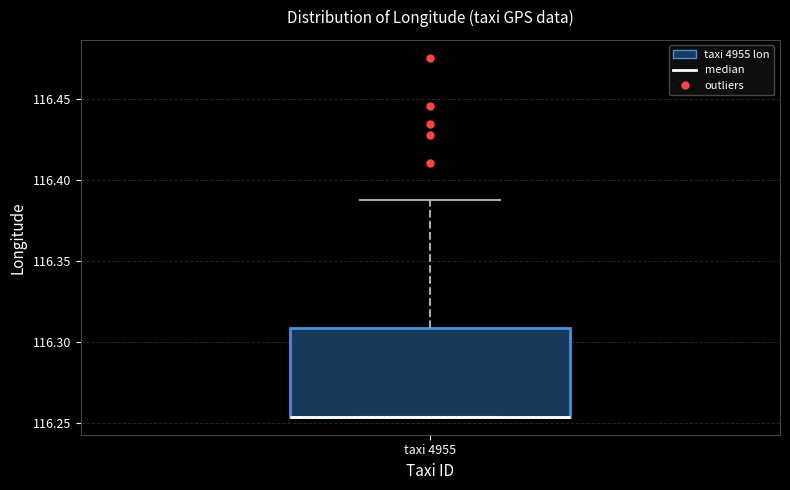

Transcribe this box plot: give where the median line is, the range the box spans, and where the two whiskers end, as read against the y-axis. The values are not printed on the chart, so give them approximately, as read against the axis.

median 116.255 (drawn on the box's lower edge), box 116.255 to 116.310, whiskers 116.255 to 116.390